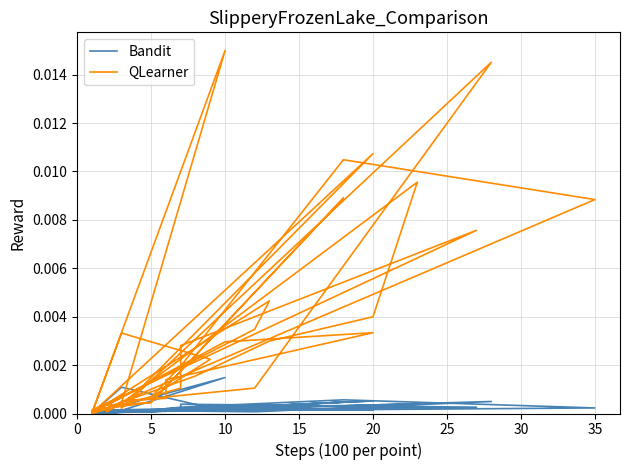

Where is the first local maximum for Bandit?

10